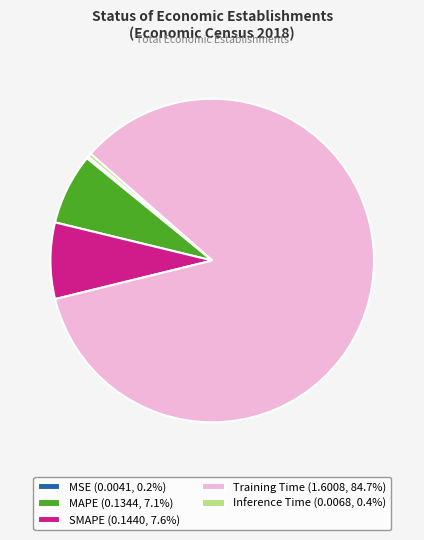

Combined, do Training Time (1.6008, 84.7%) and Inference Time (0.0068, 0.4%) account for over 50%?

Yes